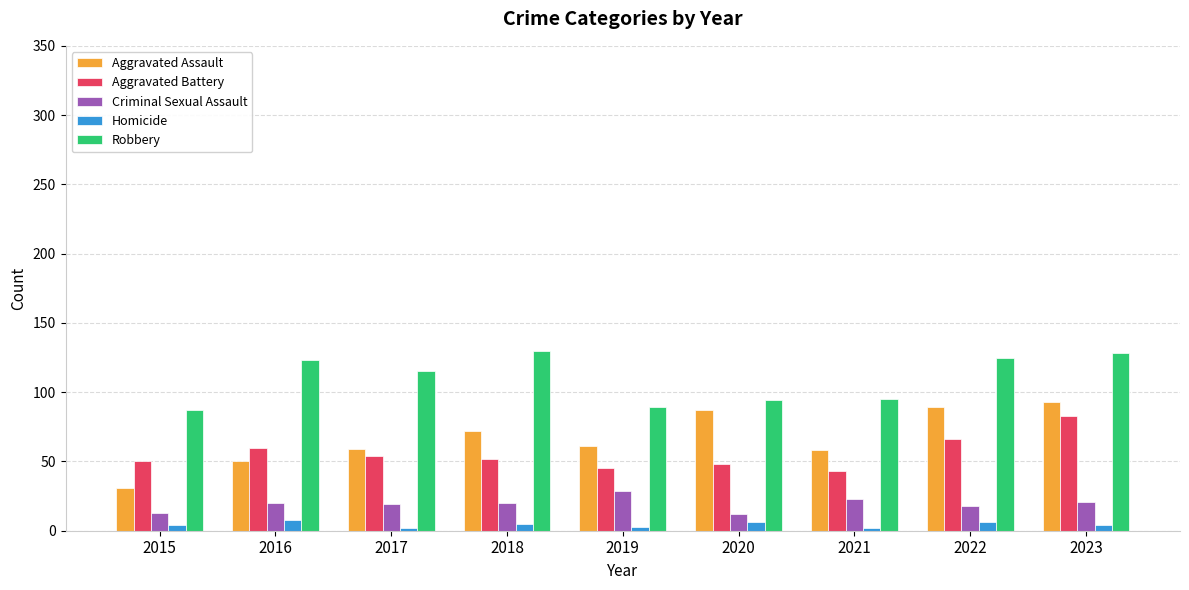

What is the difference between the maximum and minimum values in the Criminal Sexual Assault series?

17